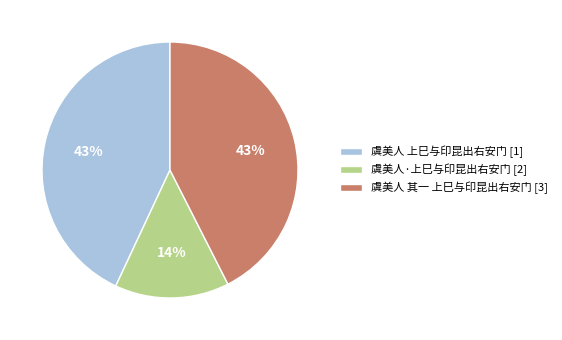

To the nearest percent, what is the difference between the largest and smallest slice percentages?

29%